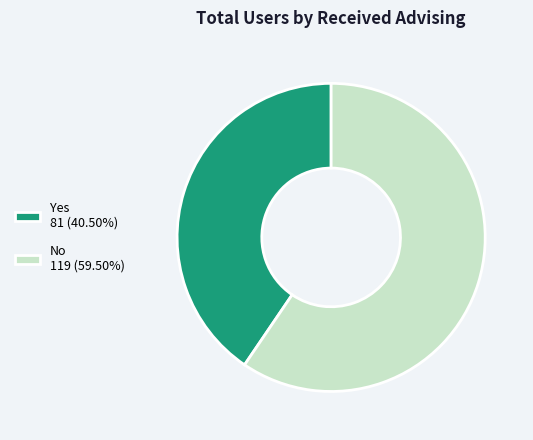

Approximately how many times larger is the value at No 119 (59.50%) compared to Yes 81 (40.50%)?

1.5